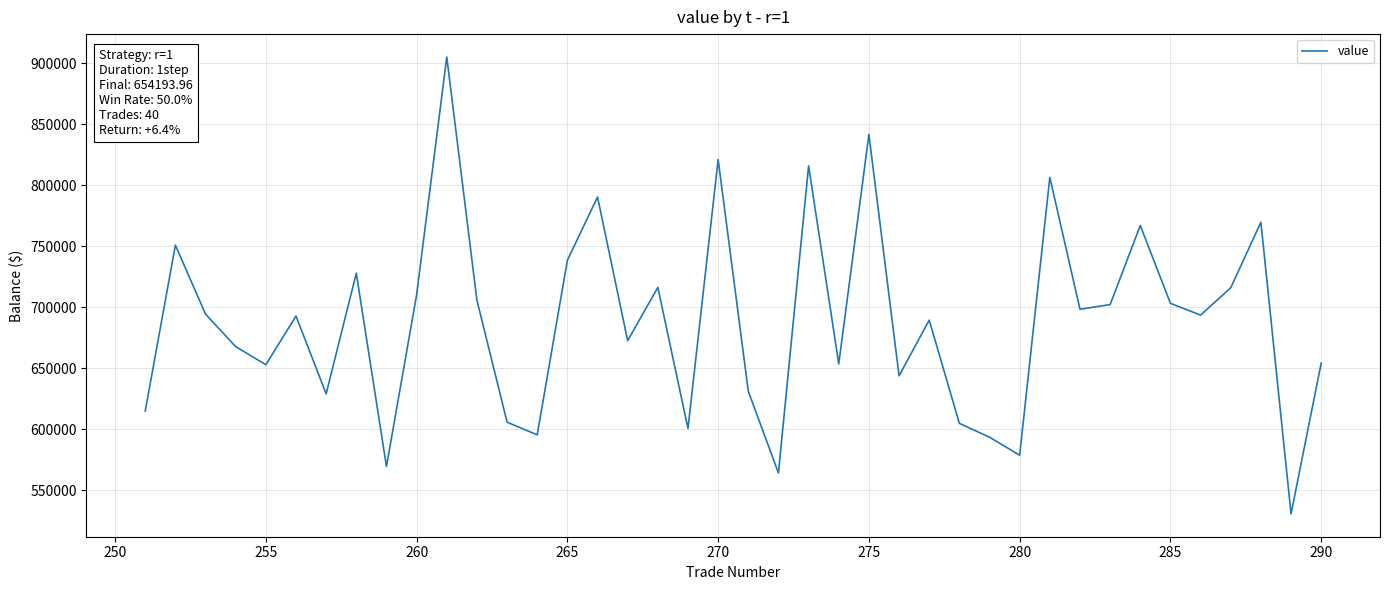

What is the minimum value shown in the chart?

530716.1